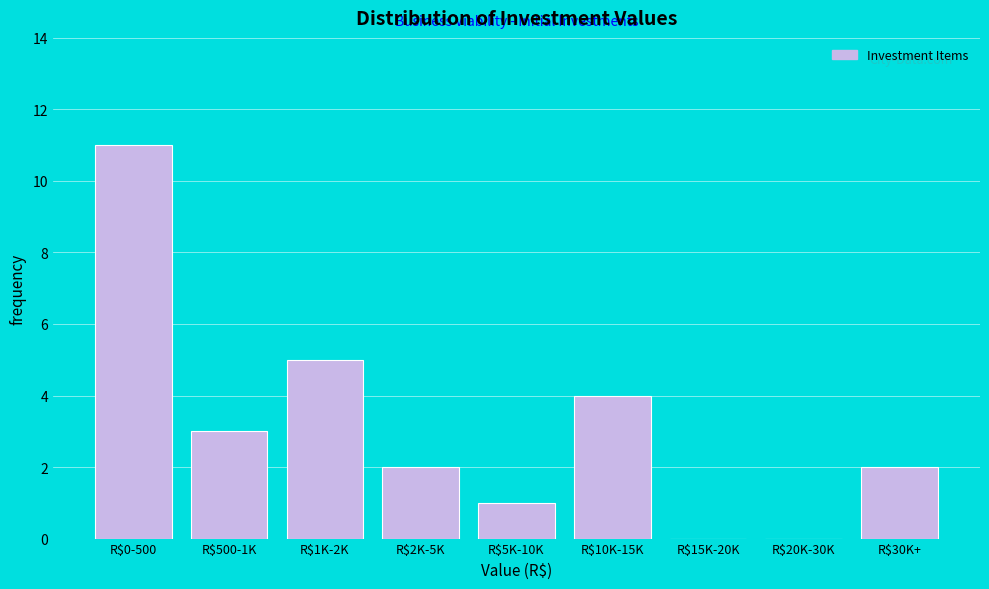

What is the sum of all values?

28